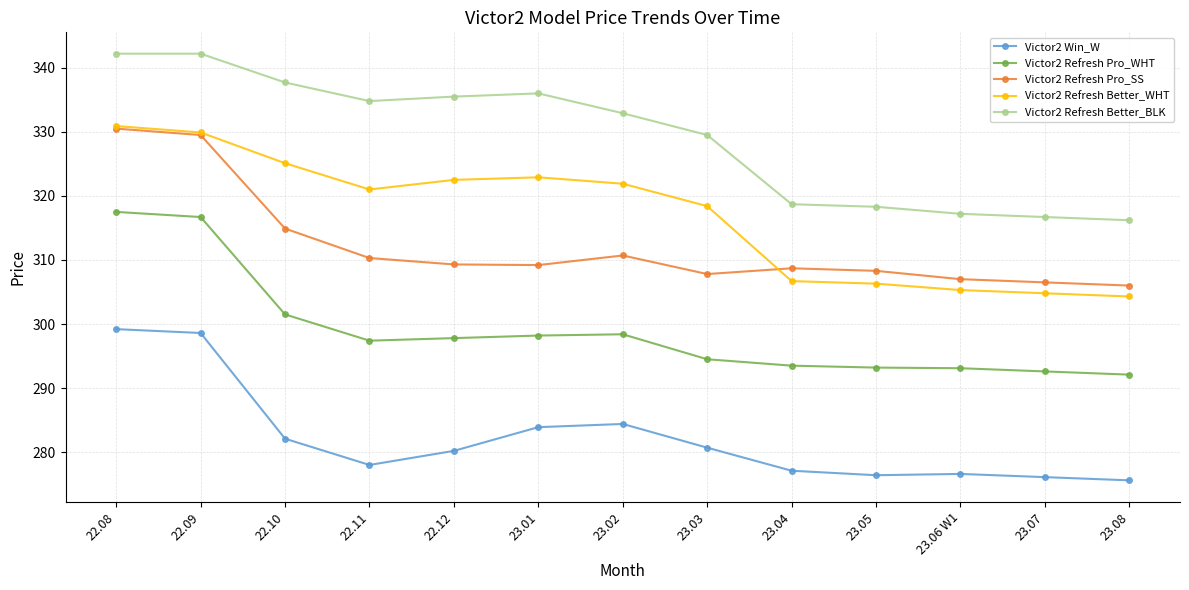

True or false: Victor2 Win_W and Victor2 Refresh Better_WHT intersect in this chart.

False